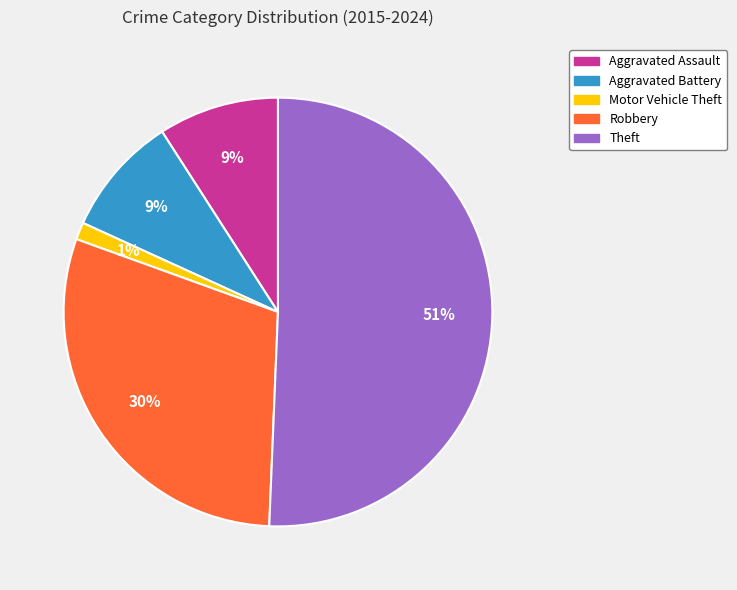

Is the sum of Motor Vehicle Theft and Robbery greater than half?

No